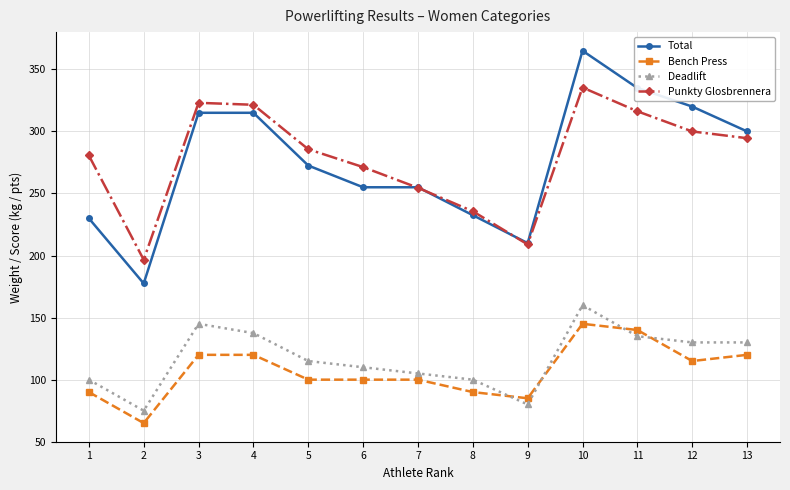

What is the spread (max minus min) of values at 9?

130.0